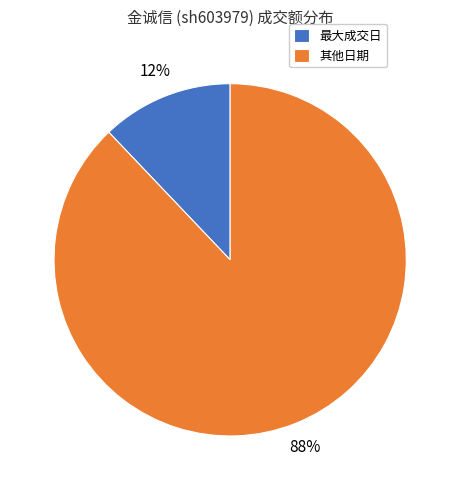

Is it true that 其他日期 is 95% of the pie?

False